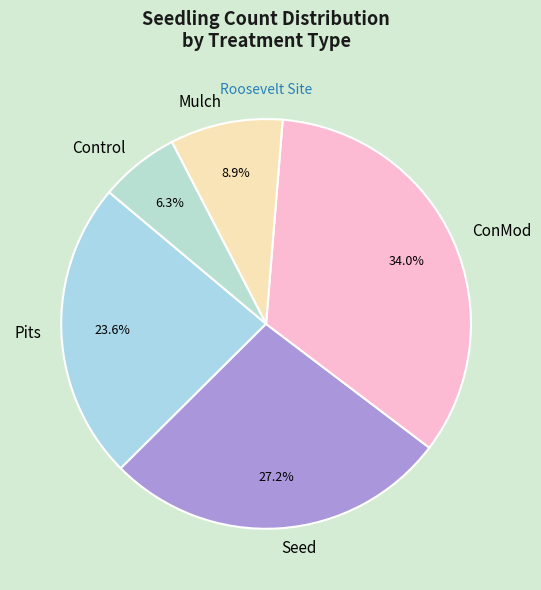

How many segments does this pie chart have?

5